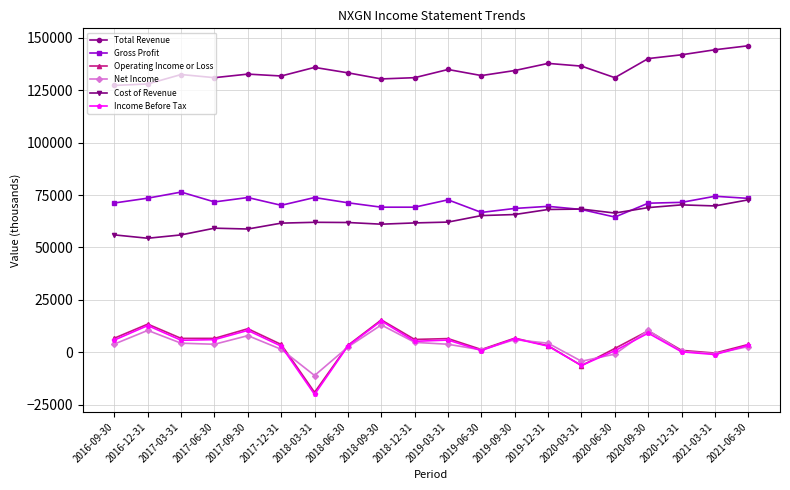

What is the highest value of the Net Income series?

13100